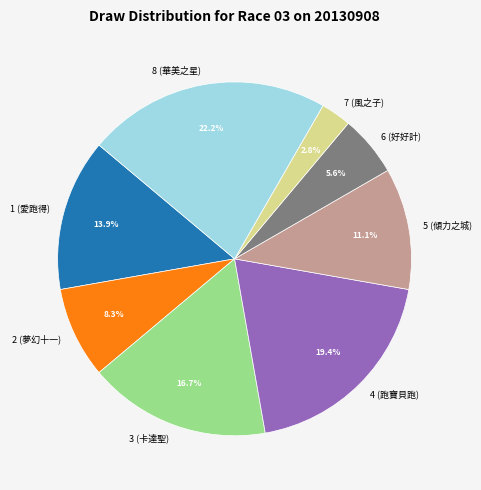

To the nearest percent, what portion does 2 (夢幻十一) represent?

8%